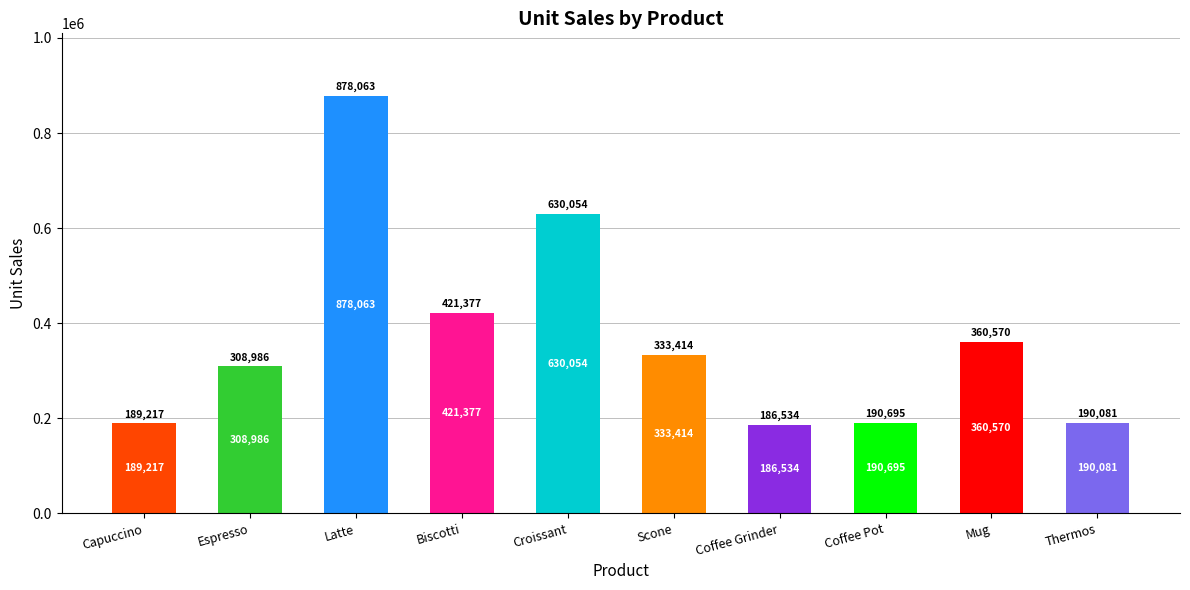

The chart shows a value of 303458 at Capuccino. True or false?

False